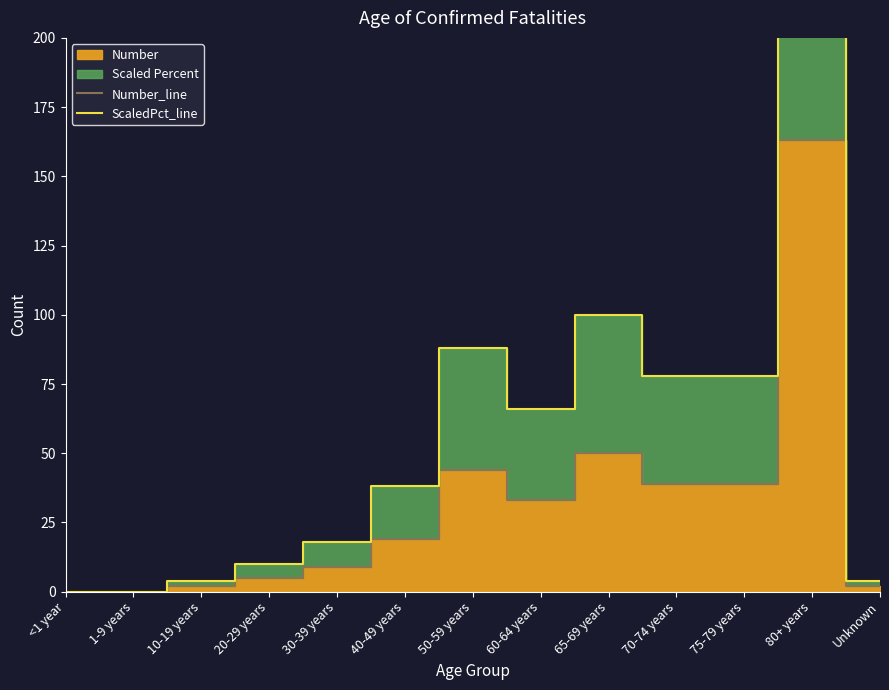

Which series has the largest total across all categories?

ScaledPct_line